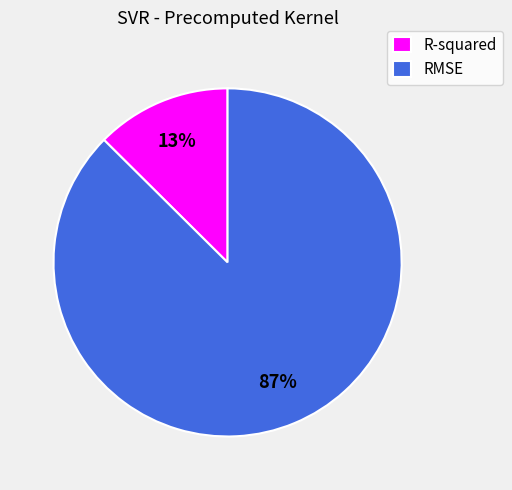

To the nearest percent, what is the average slice percentage?

50%